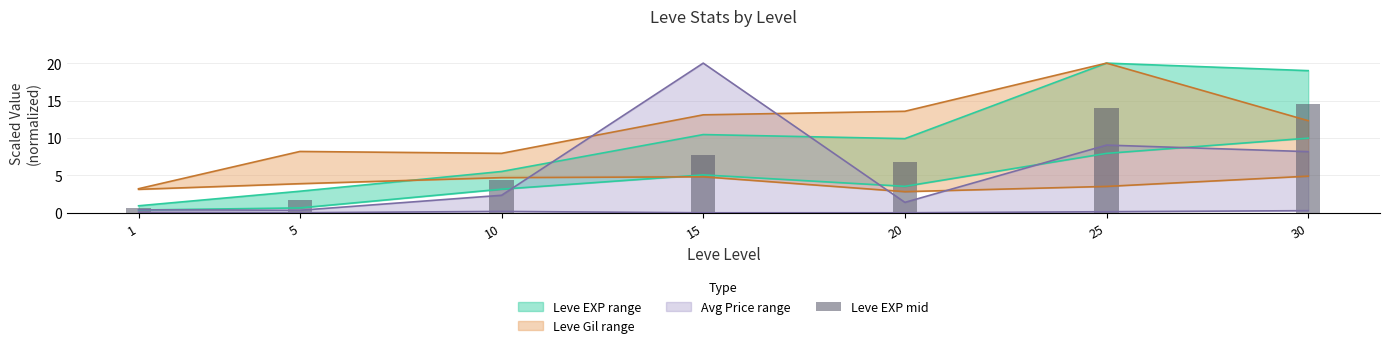

What is the value of the 3rd bar from the left?

4.3